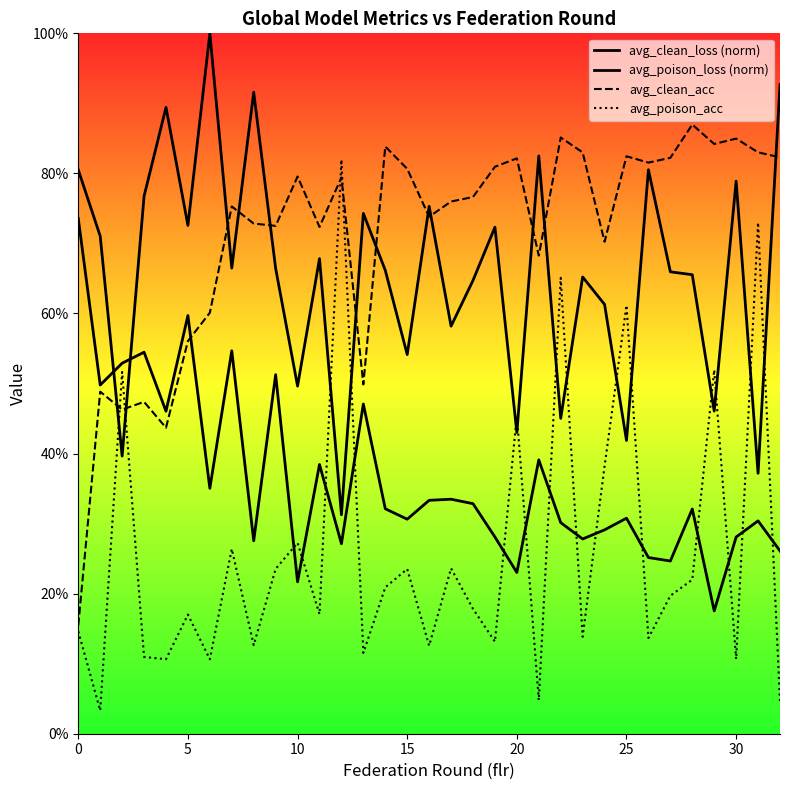

Reading right to left, list all the values displayed in this chart.

avg_clean_loss (norm): 0.3	0.3	0.3	0.2	0.3	0.2	0.3	0.3	0.3	0.3	0.3	0.4	0.2	0.3	0.3	0.3	0.3	0.3	0.3	0.5	0.3	0.4	0.2	0.5	0.3	0.5	0.4	0.6	0.5	0.5	0.5	0.5	0.7
avg_poison_loss (norm): 0.9	0.4	0.8	0.5	0.7	0.7	0.8	0.4	0.6	0.7	0.5	0.8	0.4	0.7	0.6	0.6	0.8	0.5	0.7	0.7	0.3	0.7	0.5	0.7	0.9	0.7	1.0	0.7	0.9	0.8	0.4	0.7	0.8
avg_clean_acc: 0.8	0.8	0.8	0.8	0.9	0.8	0.8	0.8	0.7	0.8	0.9	0.7	0.8	0.8	0.8	0.8	0.7	0.8	0.8	0.5	0.8	0.7	0.8	0.7	0.7	0.8	0.6	0.6	0.4	0.5	0.5	0.5	0.2
avg_poison_acc: 0.0	0.7	0.1	0.5	0.2	0.2	0.1	0.6	0.4	0.1	0.7	0.0	0.5	0.1	0.2	0.2	0.1	0.2	0.2	0.1	0.8	0.2	0.3	0.2	0.1	0.3	0.1	0.2	0.1	0.1	0.5	0.0	0.1